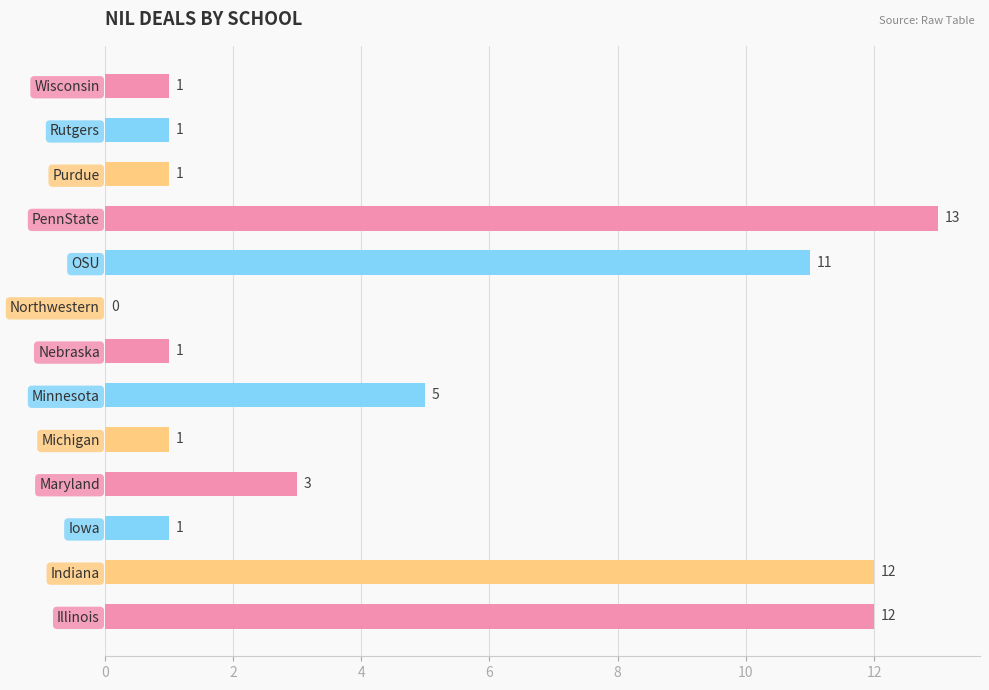

The value at OSU is 11. True or false?

True